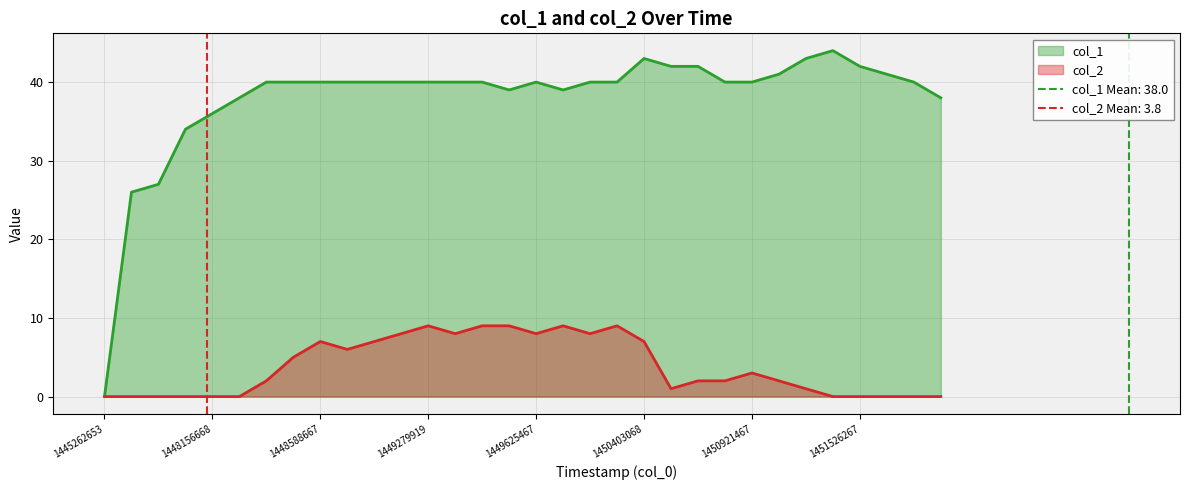

Reading left to right, what are all the values shown in this chart?

col_1: 0	26	27	34	36	38	40	40	40	40	40	40	40	40	40	39	40	39	40	40	43	42	42	40	40	41	43	44	42	41	40	38
col_2: 0	0	0	0	0	0	2	5	7	6	7	8	9	8	9	9	8	9	8	9	7	1	2	2	3	2	1	0	0	0	0	0